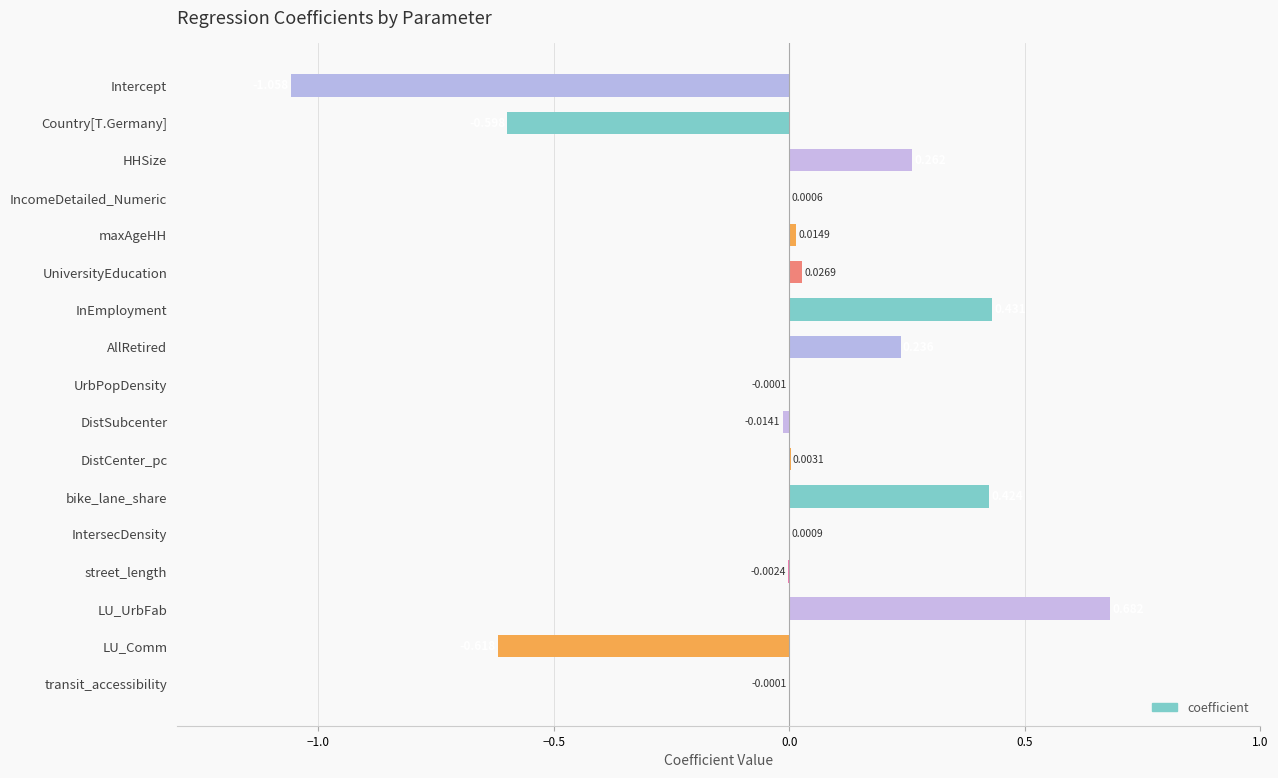

Which has a higher value, Country[T.Germany] or IncomeDetailed_Numeric?

IncomeDetailed_Numeric